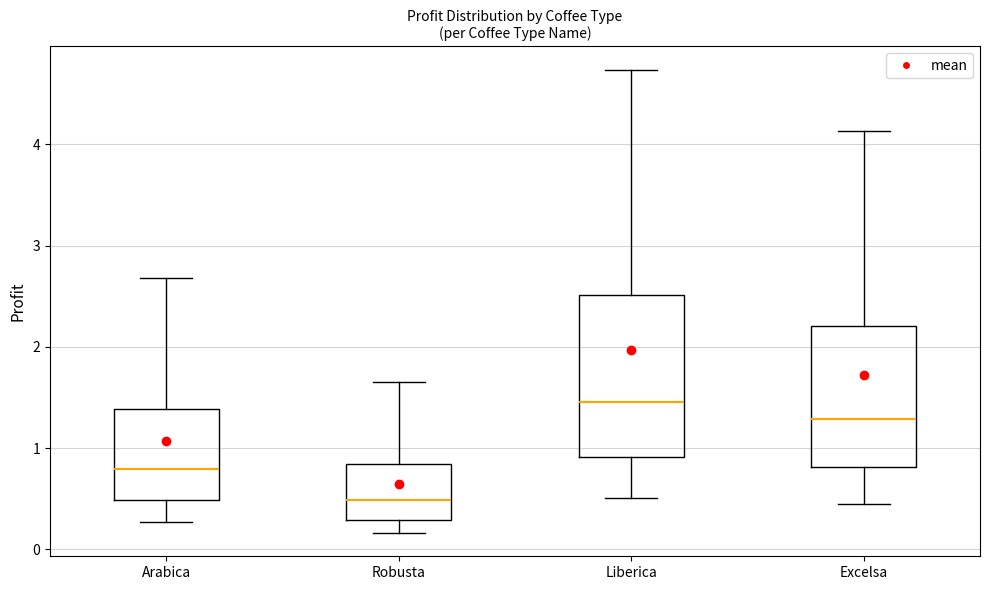

Reading left to right, read every box against the y-axis: the position of its median line, the range the box covers, and the ends of its whiskers. The values are not printed on the chart, so give them approximately, as read against the axis.

Arabica: median 0.8, box 0.5 to 1.4, whiskers 0.3 to 2.7
Robusta: median 0.5, box 0.3 to 0.8, whiskers 0.2 to 1.6
Liberica: median 1.5, box 0.9 to 2.5, whiskers 0.5 to 4.7
Excelsa: median 1.3, box 0.8 to 2.2, whiskers 0.5 to 4.1